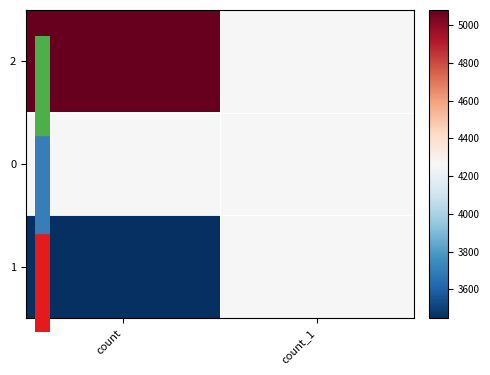

Which category has the lowest value across all series?

count